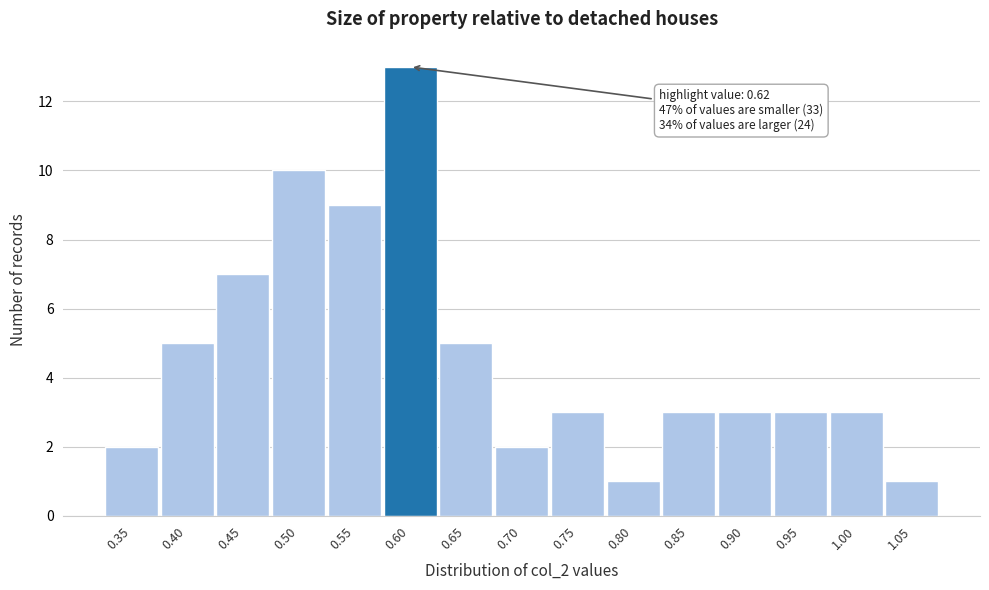

Reading left to right, list all the values displayed in this chart.

0.35=2	0.40=5	0.45=7	0.50=10	0.55=9	0.60=13	0.65=5	0.70=2	0.75=3	0.80=1	0.85=3	0.90=3	0.95=3	1.00=3	1.05=1